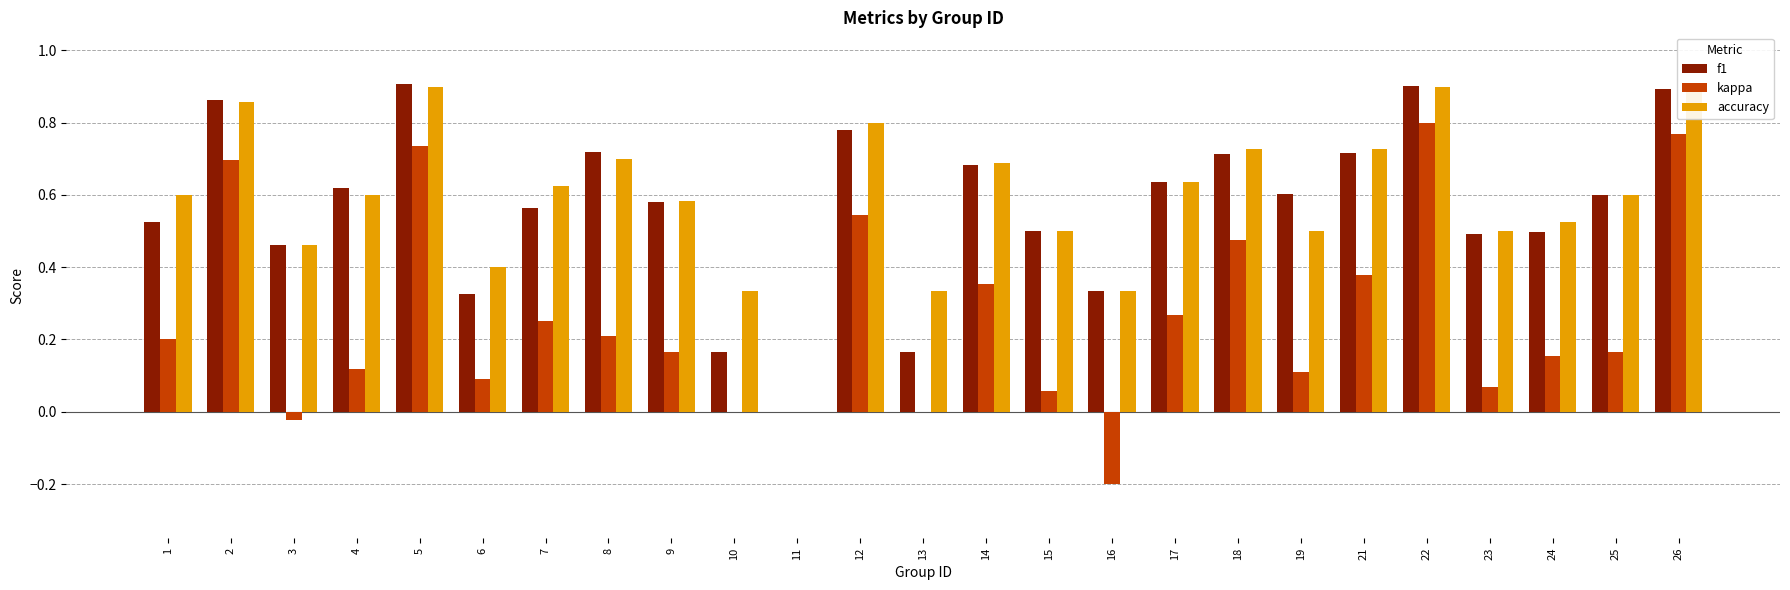

What is the sum of all kappa values?

6.4